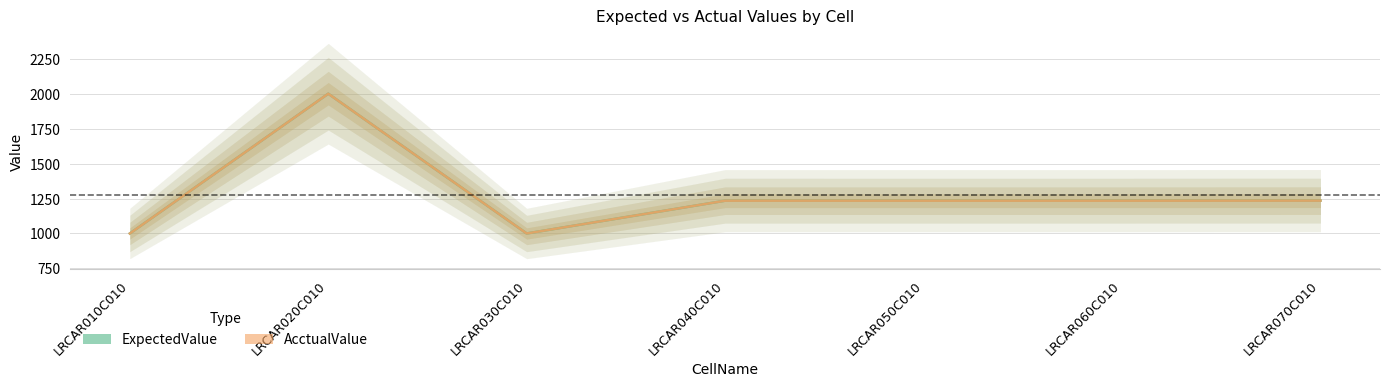

Which series has the widest spread of values?

ExpectedValue